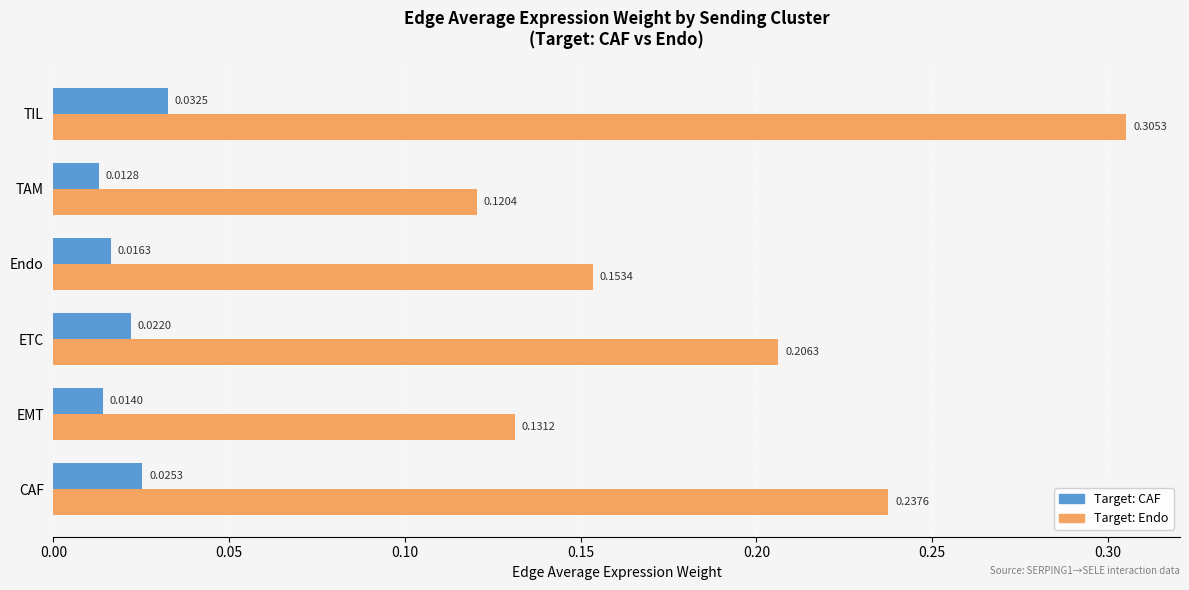

At which category is the sum across all series the highest?

TIL